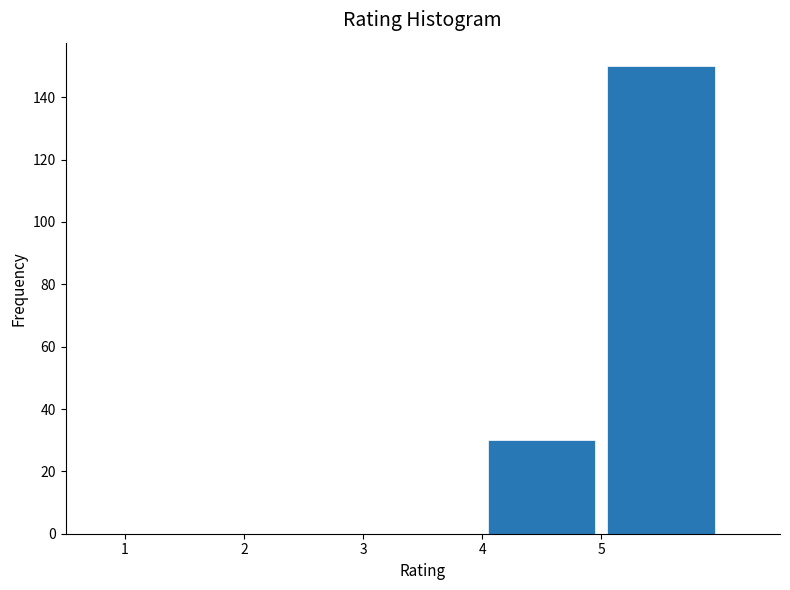

What is the height of the bar covering 5 to 6 on the x-axis? The values are not printed on the chart, so give them approximately, as read against the axis.

150